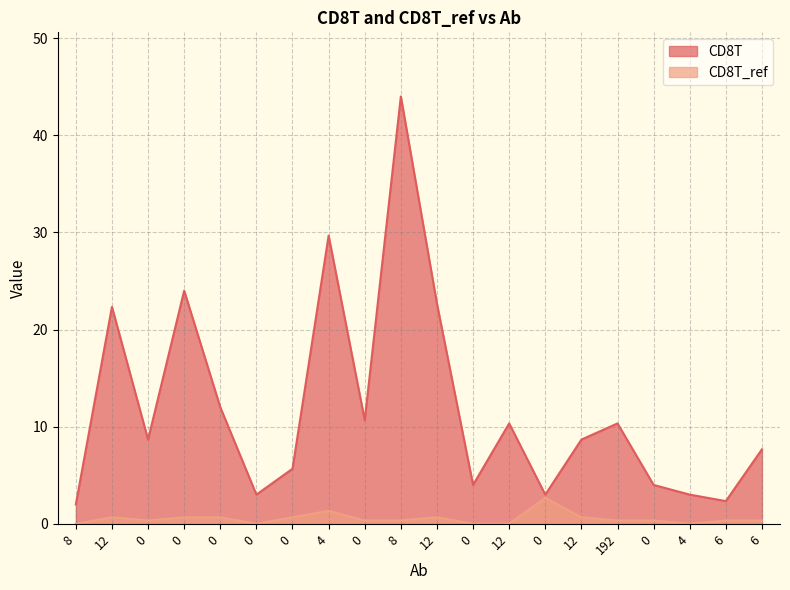

List the series in order of their overall mean, highest first.

CD8T, CD8T_ref